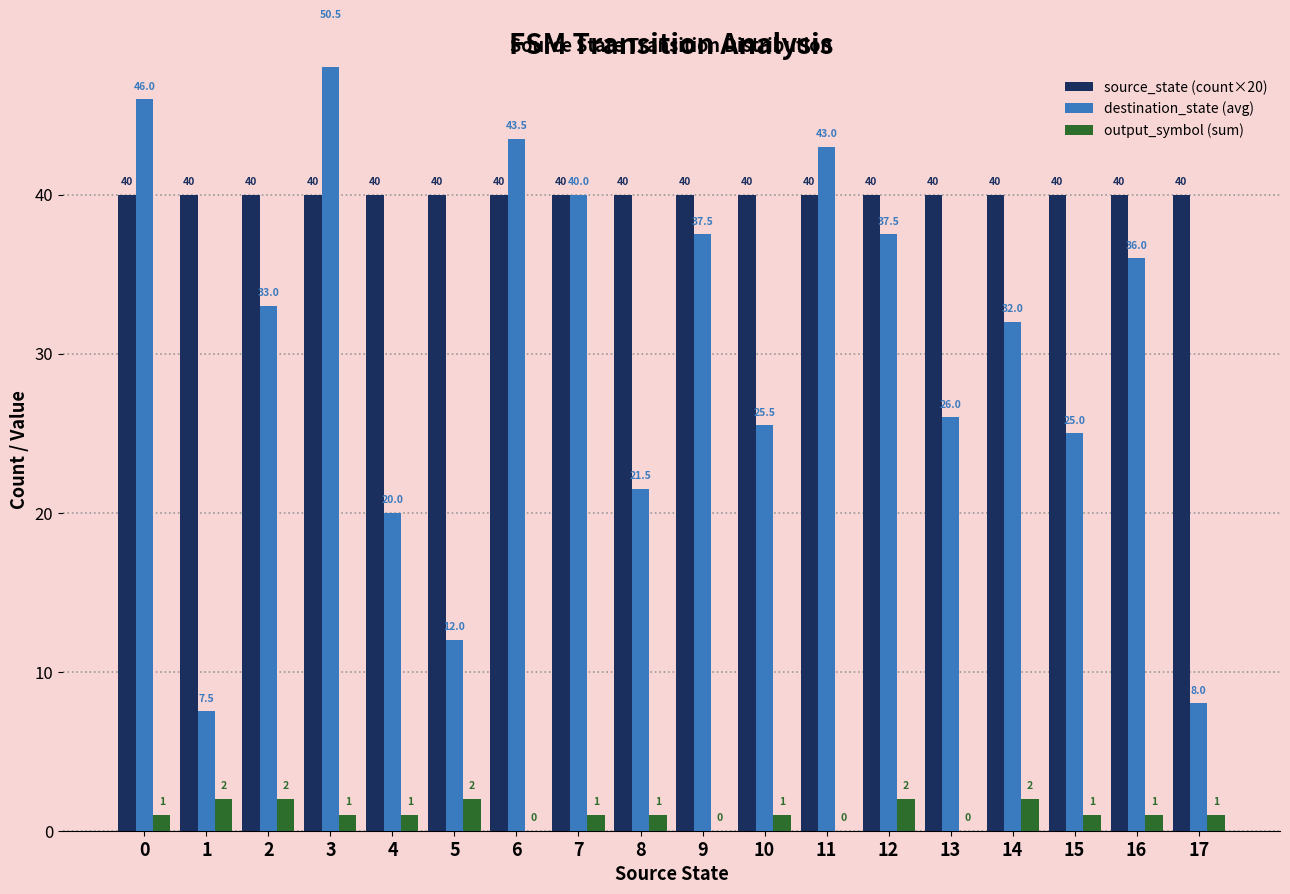

List the series in order of their peak value, highest first.

destination_state (avg), source_state (count×20), output_symbol (sum)